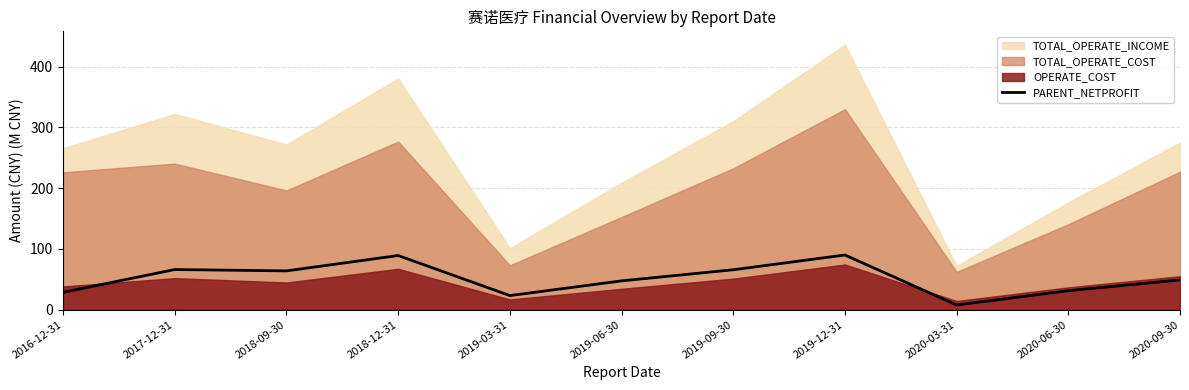

Is it true that the value at 2019-03-31 is 11.2?

False